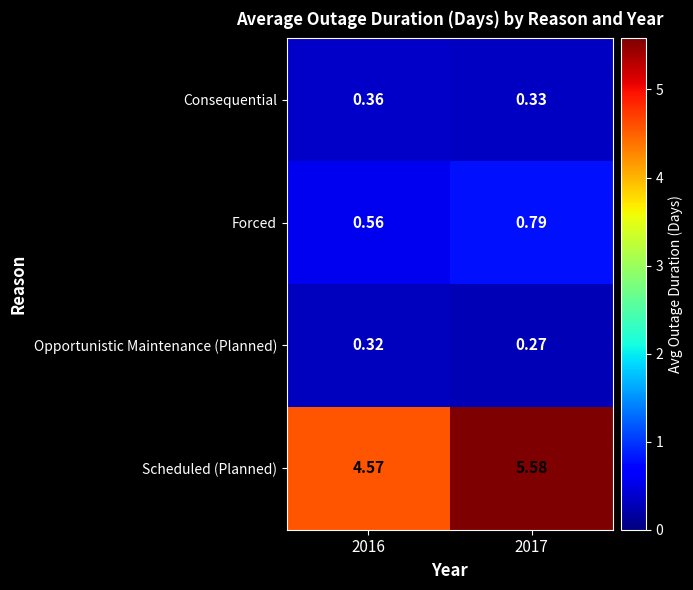

Between 2016 and 2017, which series saw the biggest shift?

Scheduled (Planned)